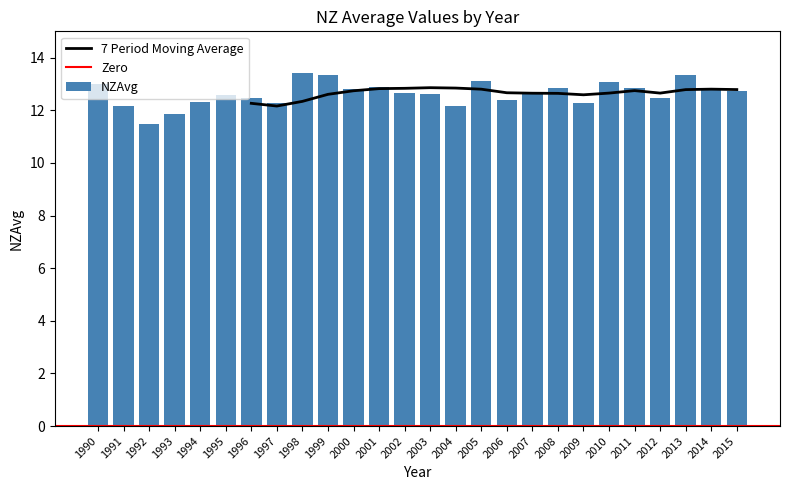

What is the change in value from 1990 to 2003?

-0.4